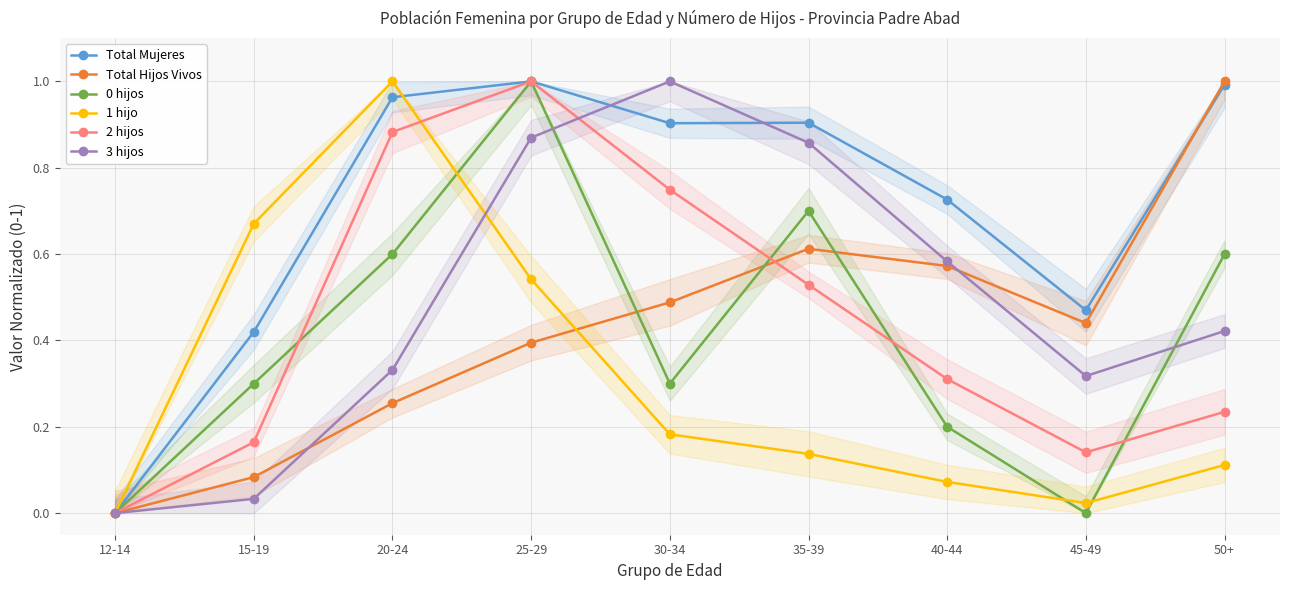

What is the sum of all 3 hijos values?

4.4